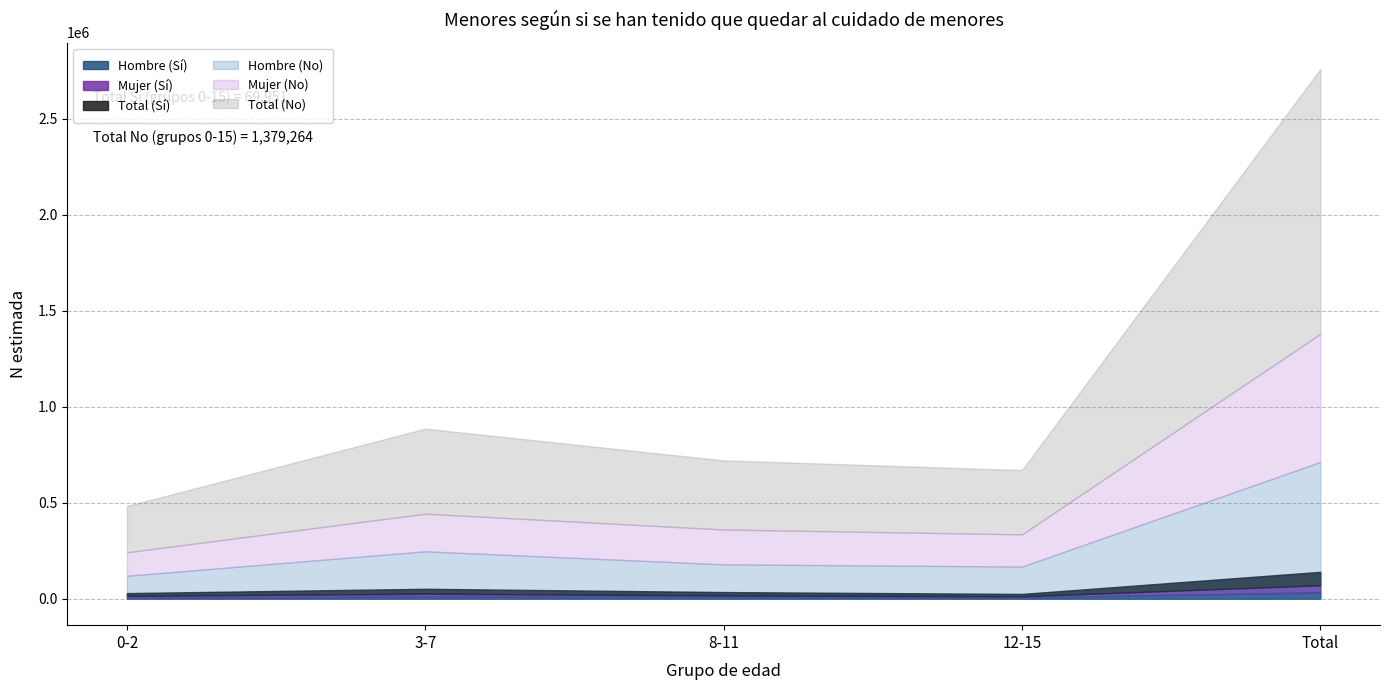

Read the Hombre (Sí) value at 8-11.

9688